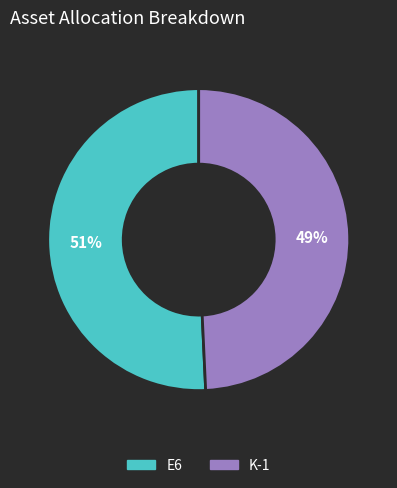

How many segments does this pie chart have?

2